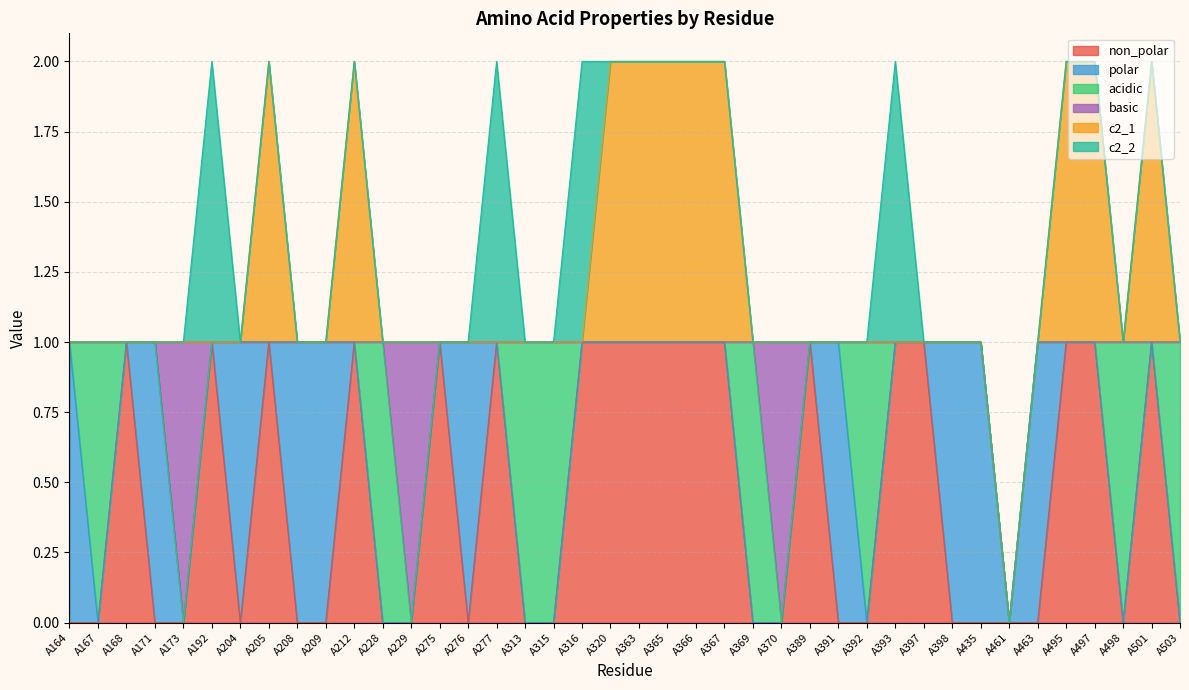

Which series has the largest total across all categories?

non_polar